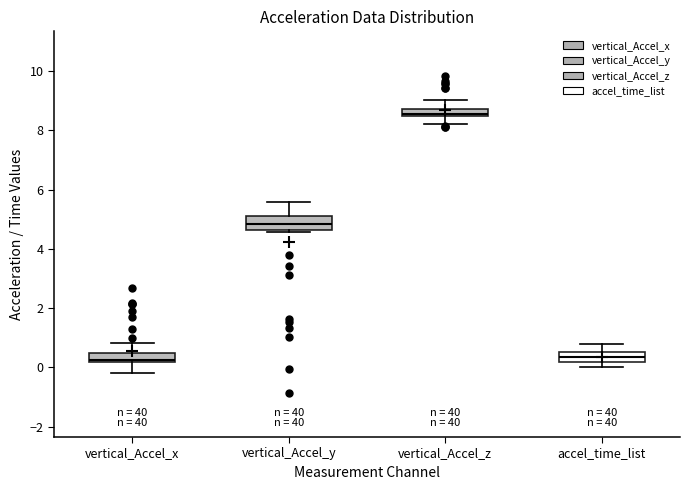

Which box's median line is the highest?

vertical_Accel_z